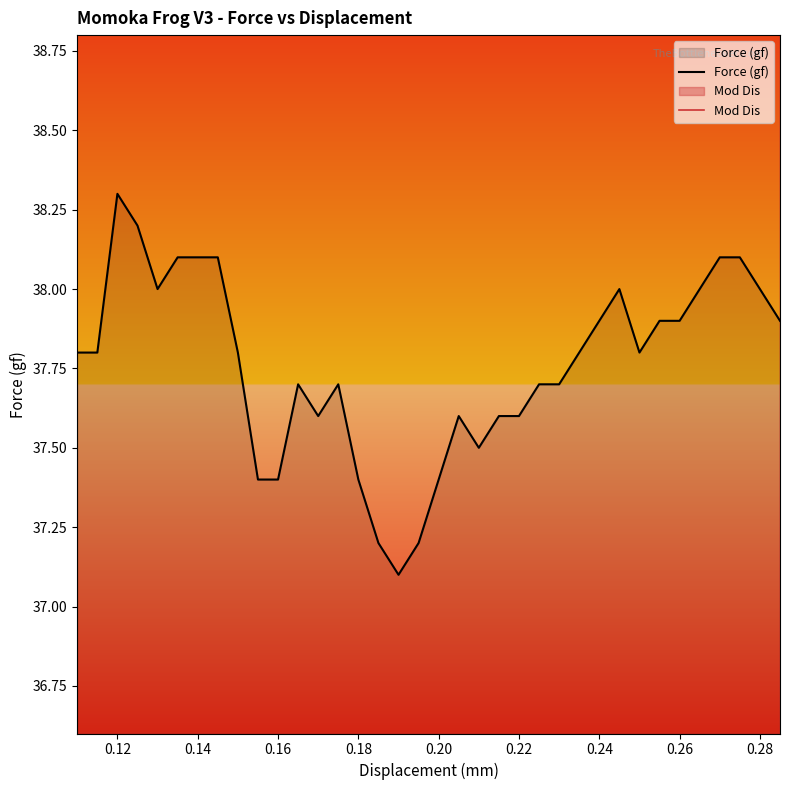

What is the value of the Mod Dis point at the 6th from the left?

73.3